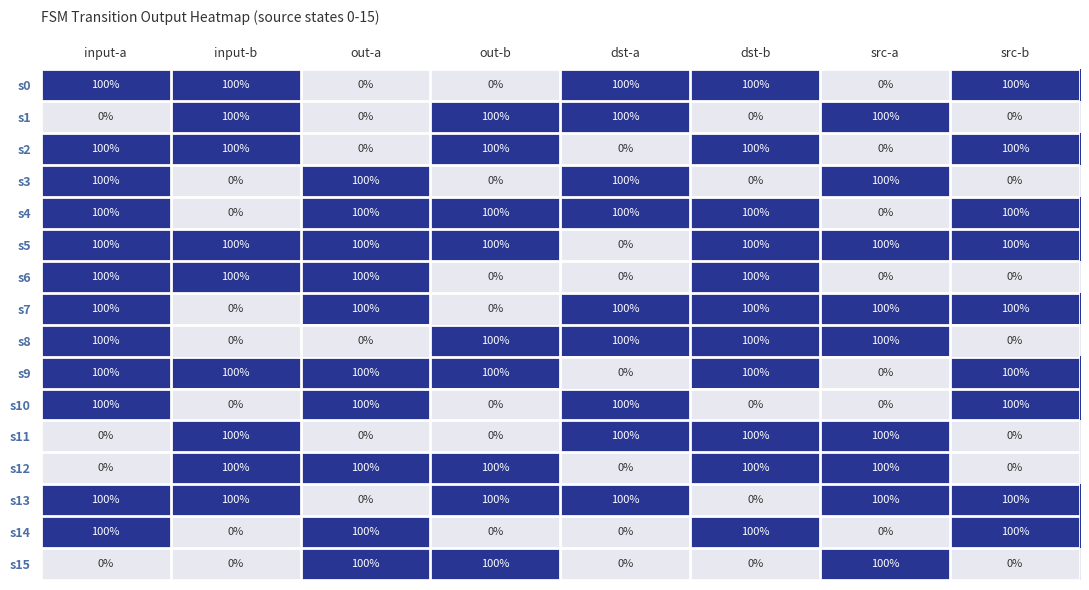

What is the difference between the s7 values at out-b and src-a?

100